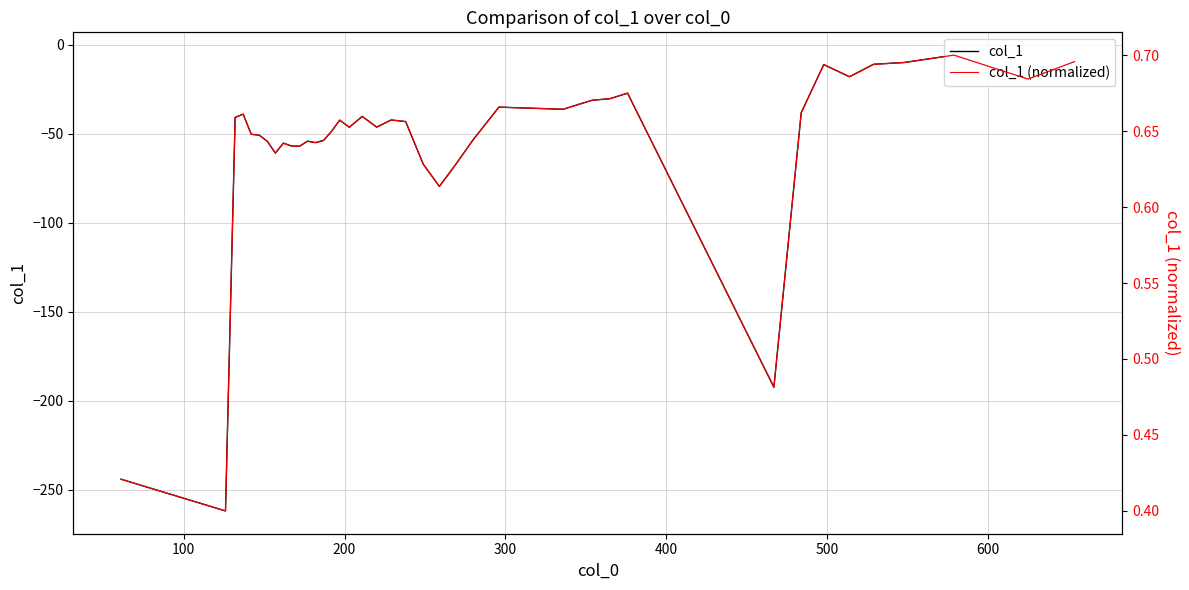

Which series has the largest total across all categories?

col_1 (normalized)